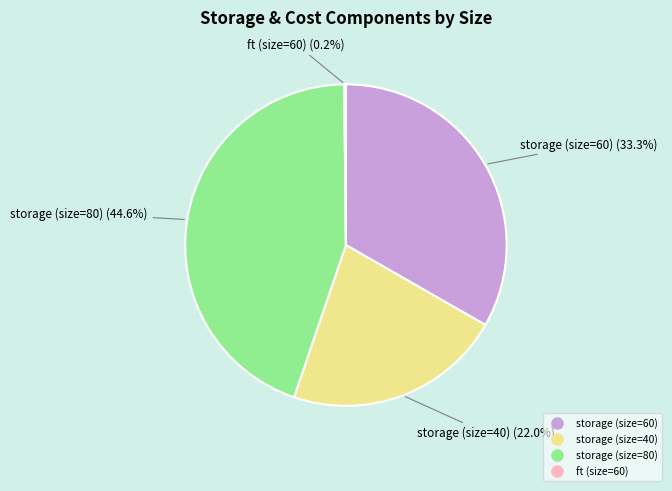

Is it true that storage (size=40) is 22% of the pie?

True